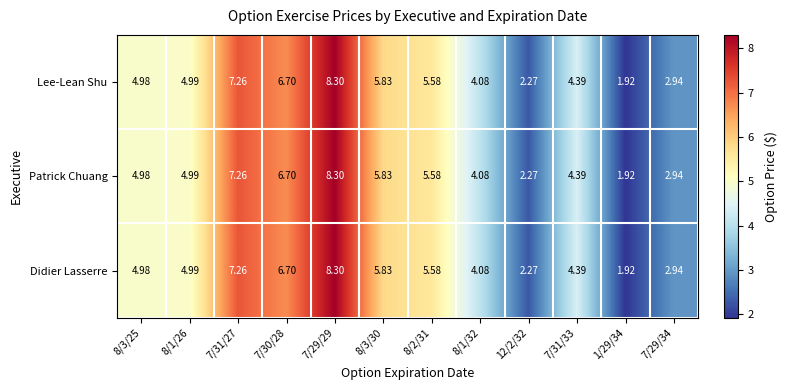

Is the value of Didier Lasserre at 8/1/32 greater than the value of Patrick Chuang at 7/29/34?

Yes